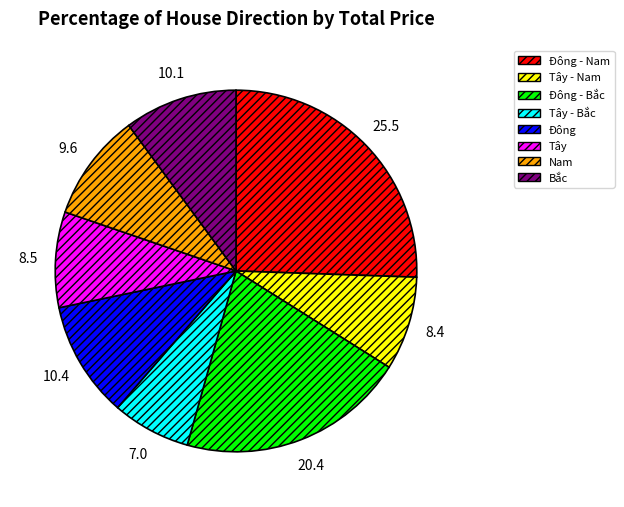

True or false: Đông accounts for 10% of the total.

True